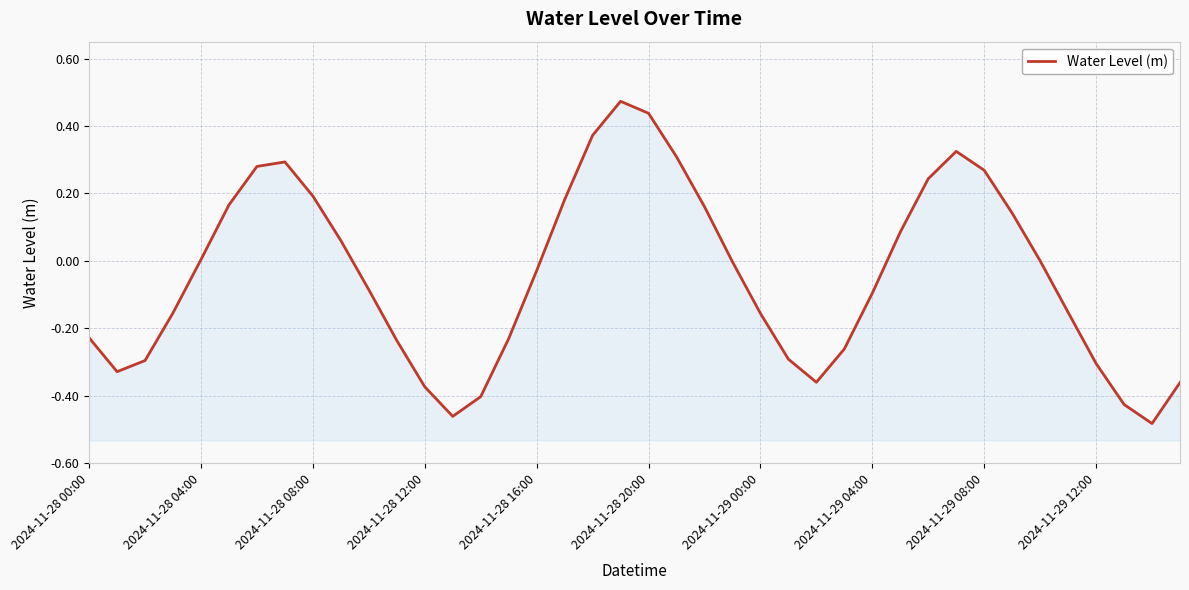

Which category has the lowest value across all series?

38